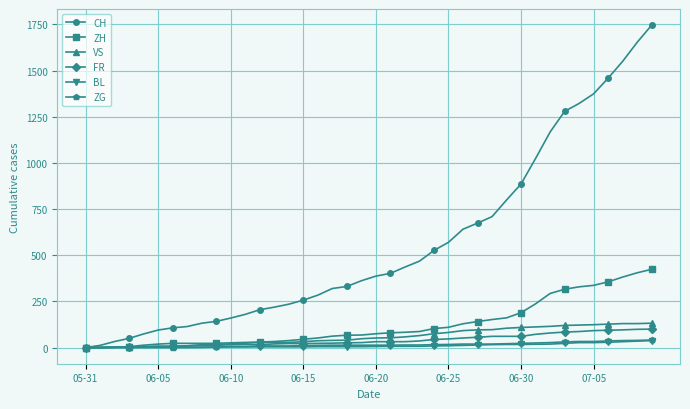

Which series has the largest range (max minus min)?

CH